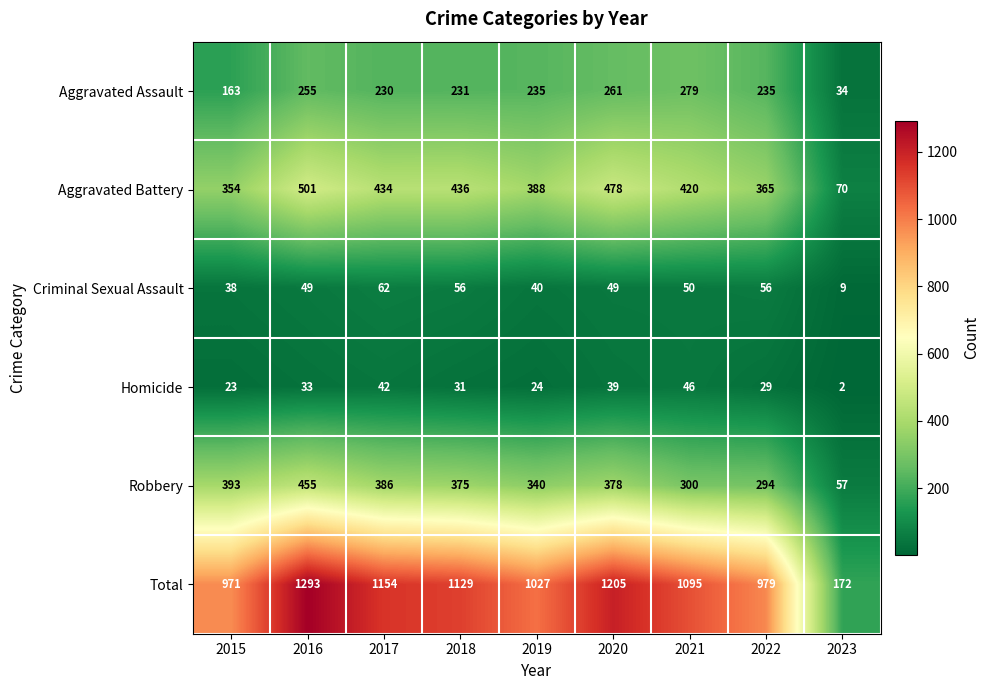

What is the difference between the Criminal Sexual Assault values at 2018 and 2023?

47